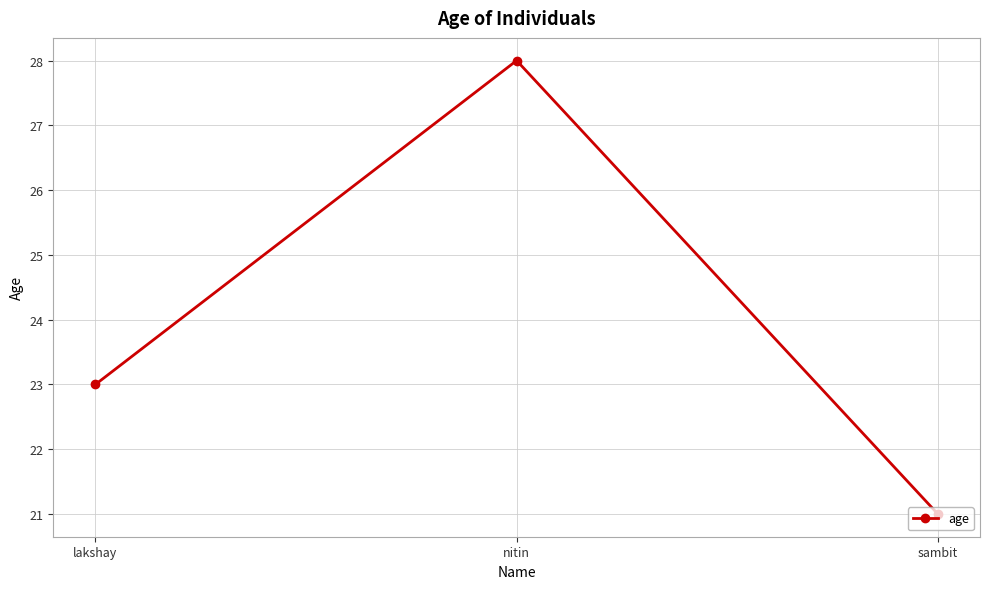

Is this an area chart (filled region under the line)?

No